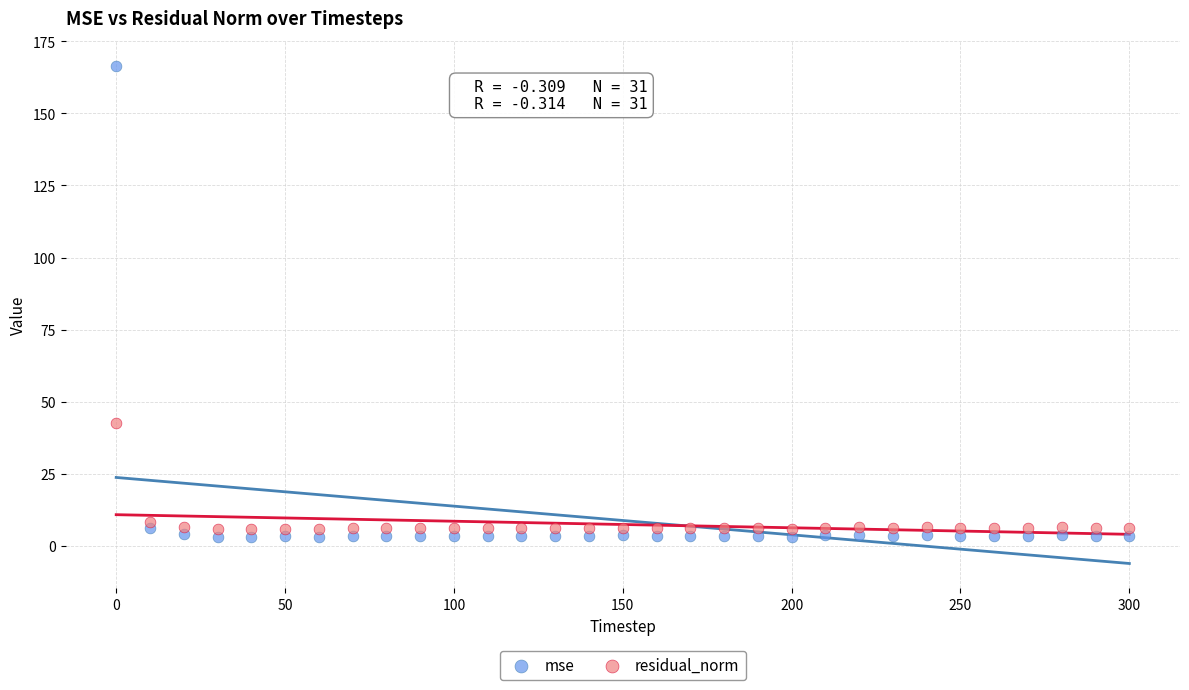

Which series contains the highest Y value?

mse